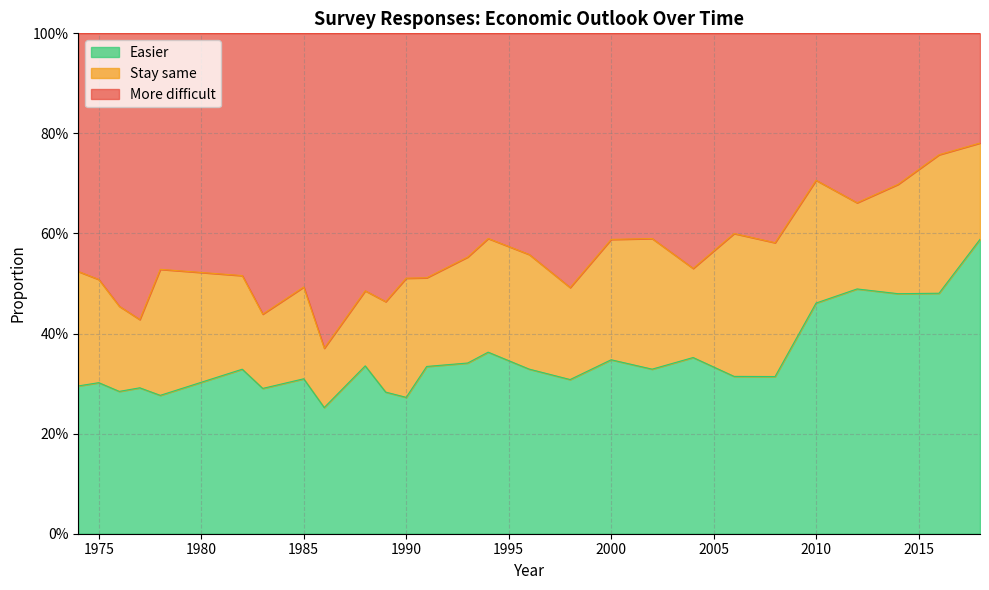

At which label is Easier closest to 0?

1986